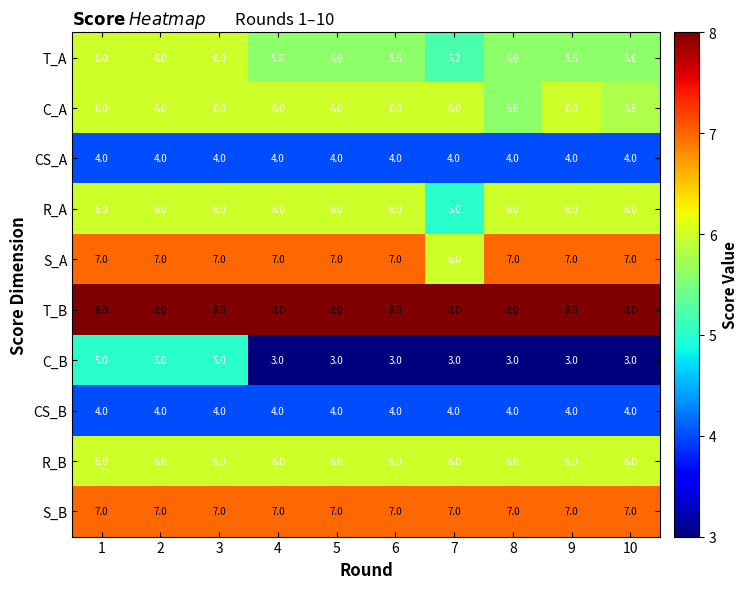

At how many categories does at least one series exceed 7?

10